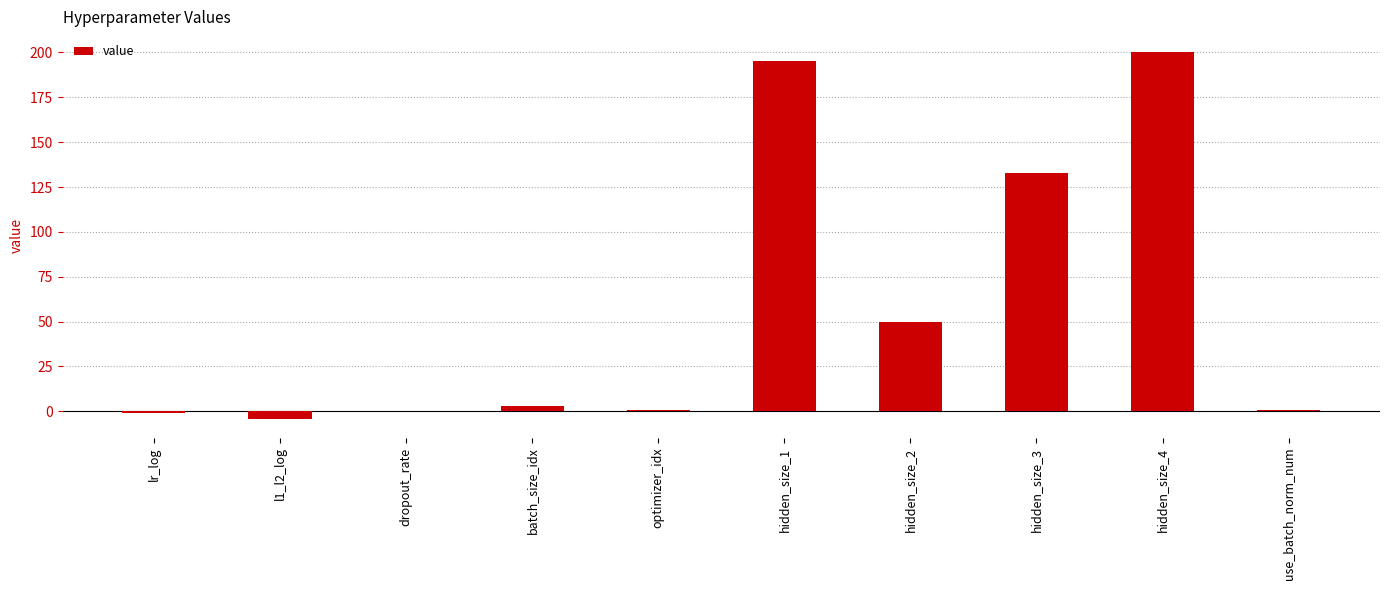

Which label corresponds to the largest value in the chart?

hidden_size_4